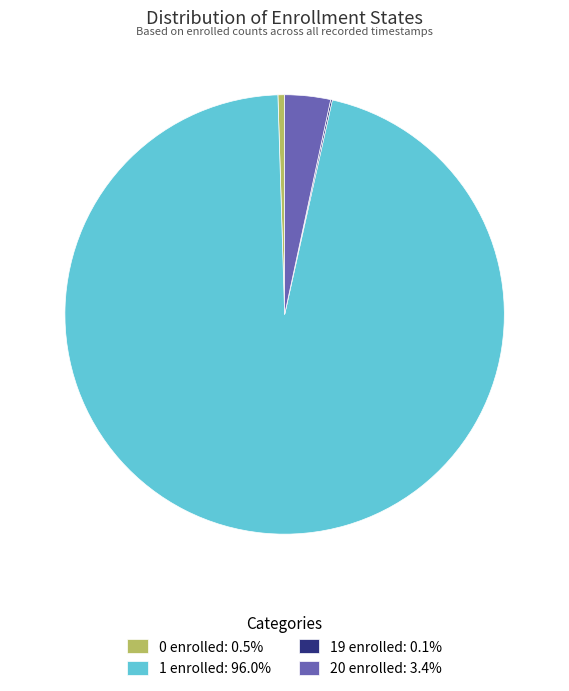

Do 0 enrolled and 20 enrolled together represent more than half of the pie?

No